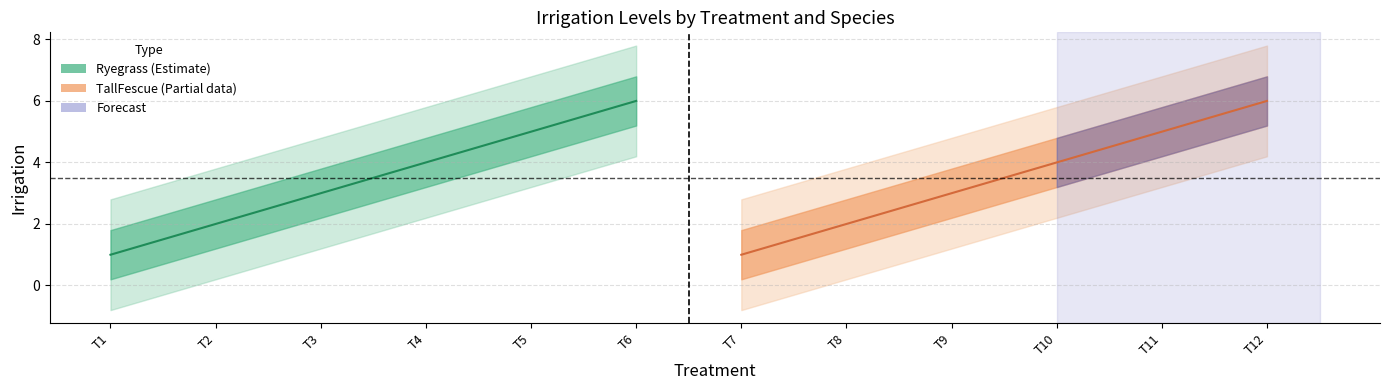

How many values in the TallFescue series are below 4?

3